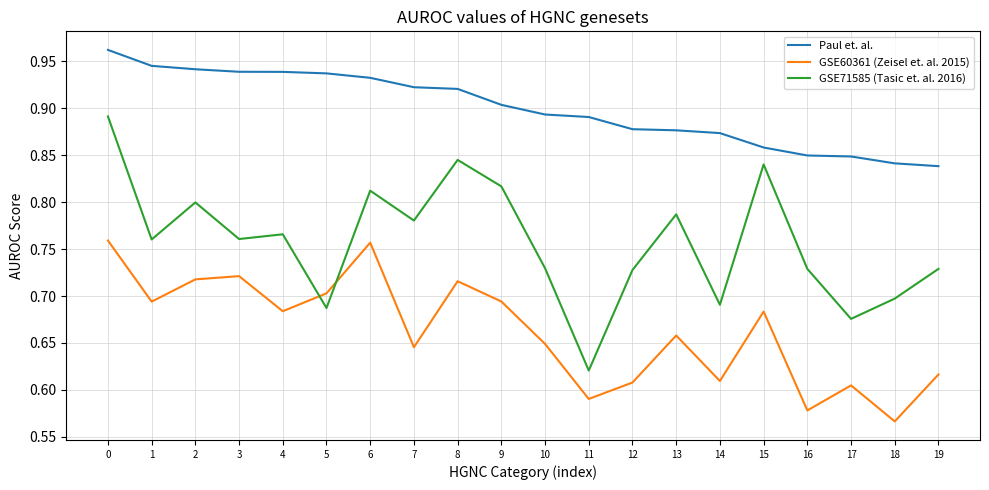

Does the chart display data point markers on the line(s)?

No